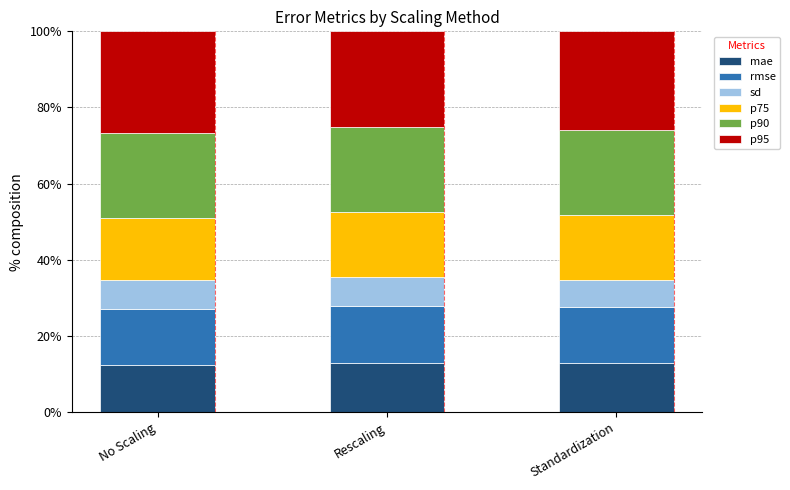

What value does the mae series have at Standardization?

12.8